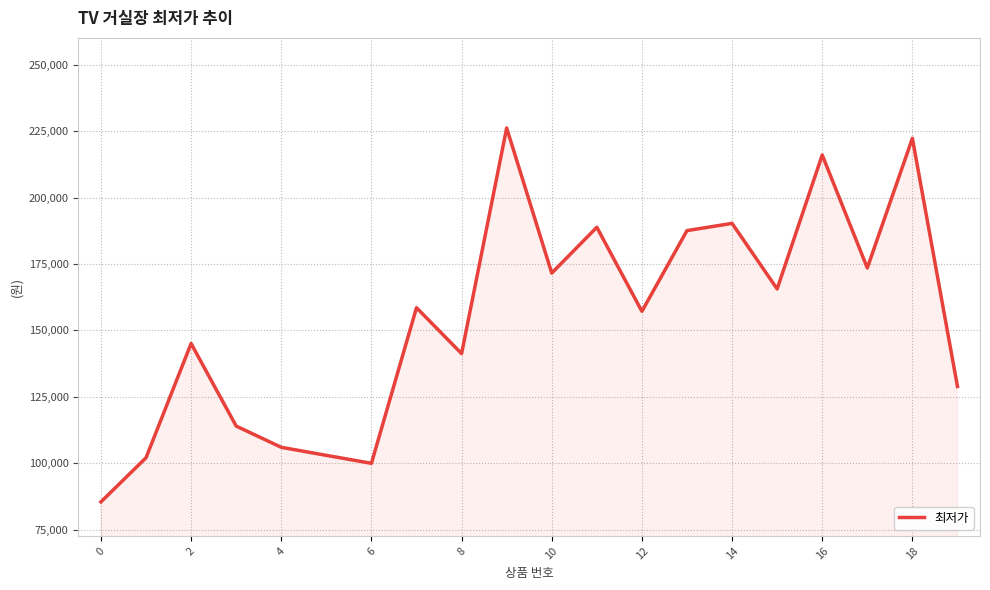

What is the greatest value displayed?

226266.7